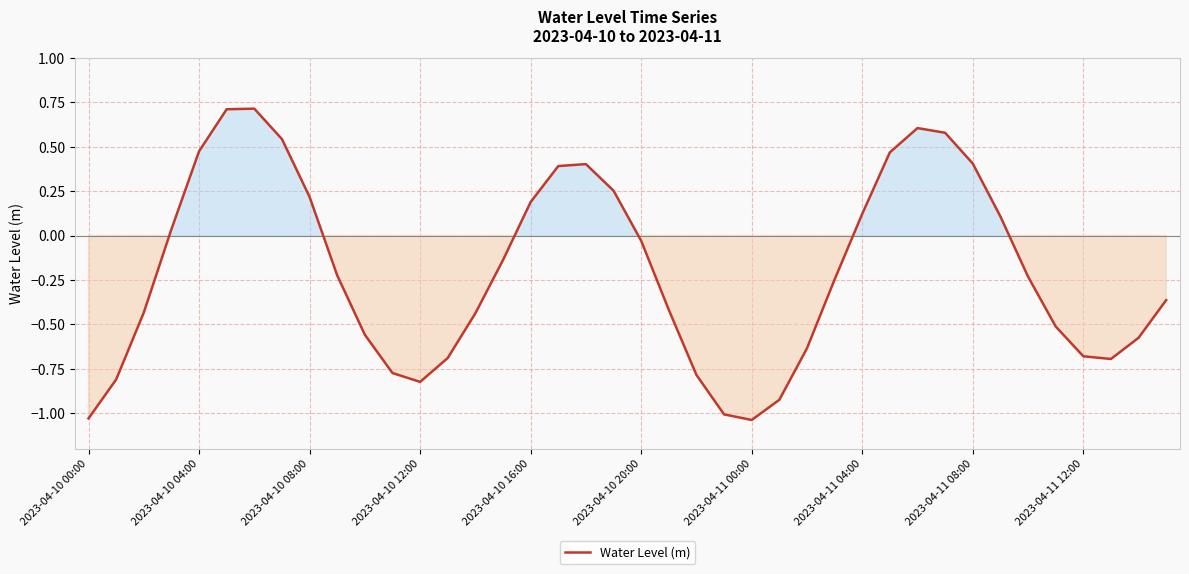

What is the difference between the maximum and minimum values?

1.8